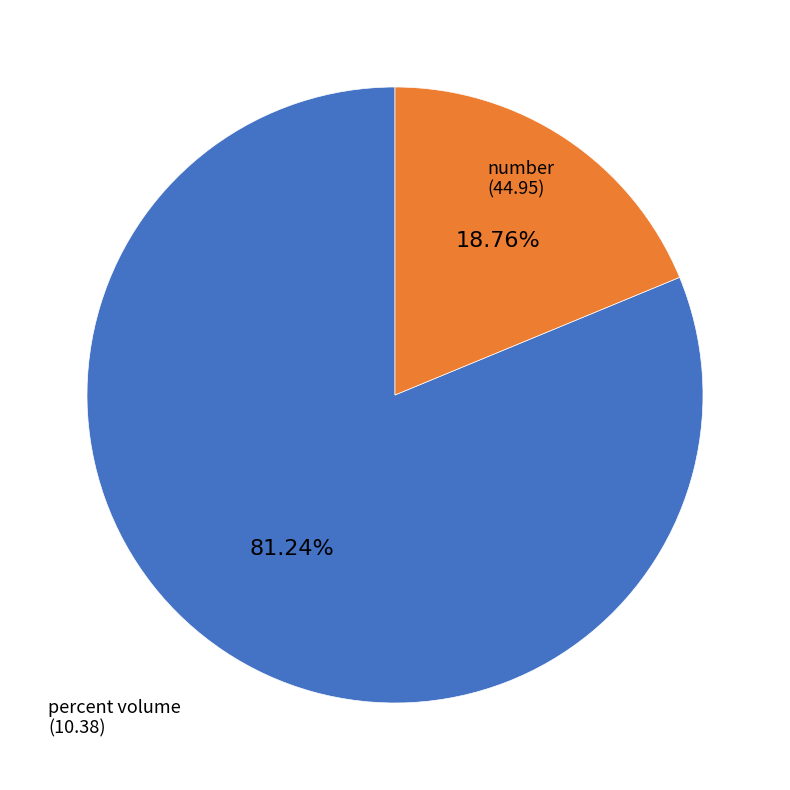

Is there any slice that represents more than half of the pie?

Yes